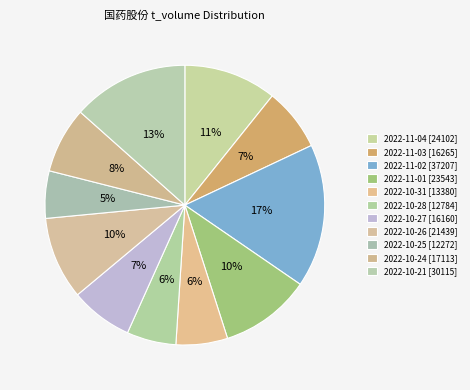

What is the largest slice in the pie chart?

2022-11-02